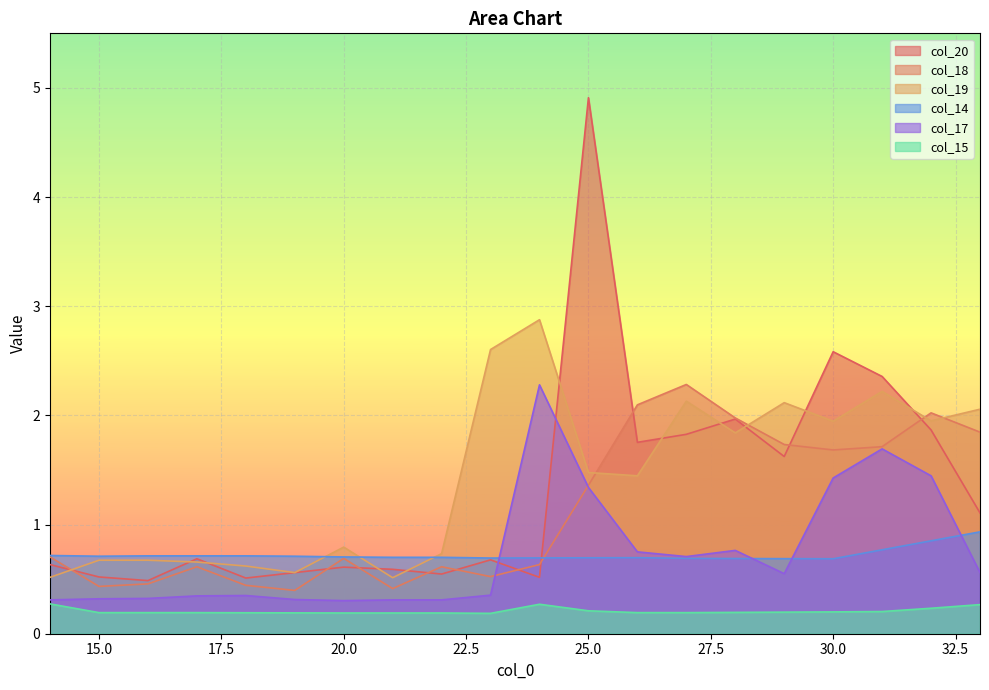

The value of col_17 at 33 is 0.3. True or false?

False